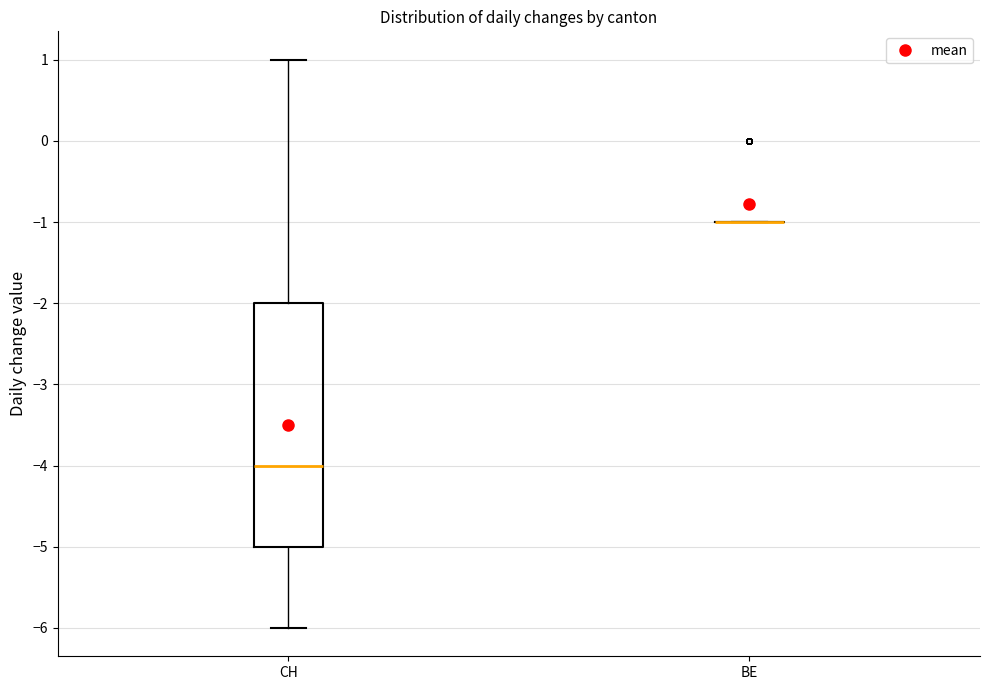

Comparing the boxes themselves (not the whiskers), which one is the tallest?

CH